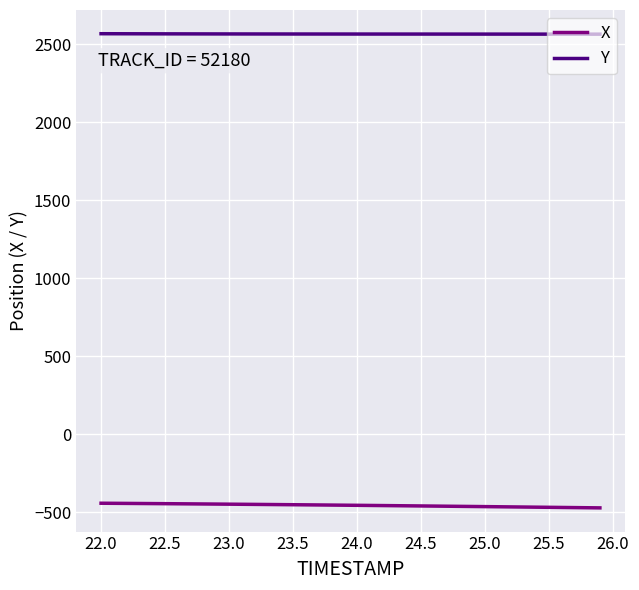

List the series in order of their peak value, highest first.

Y, X